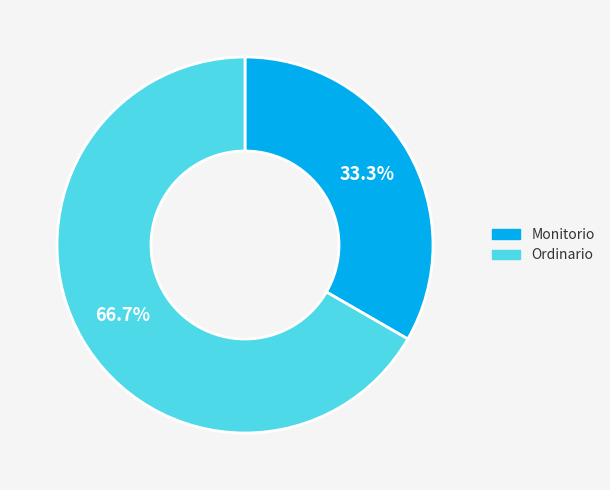

Which slice is the smallest?

Monitorio